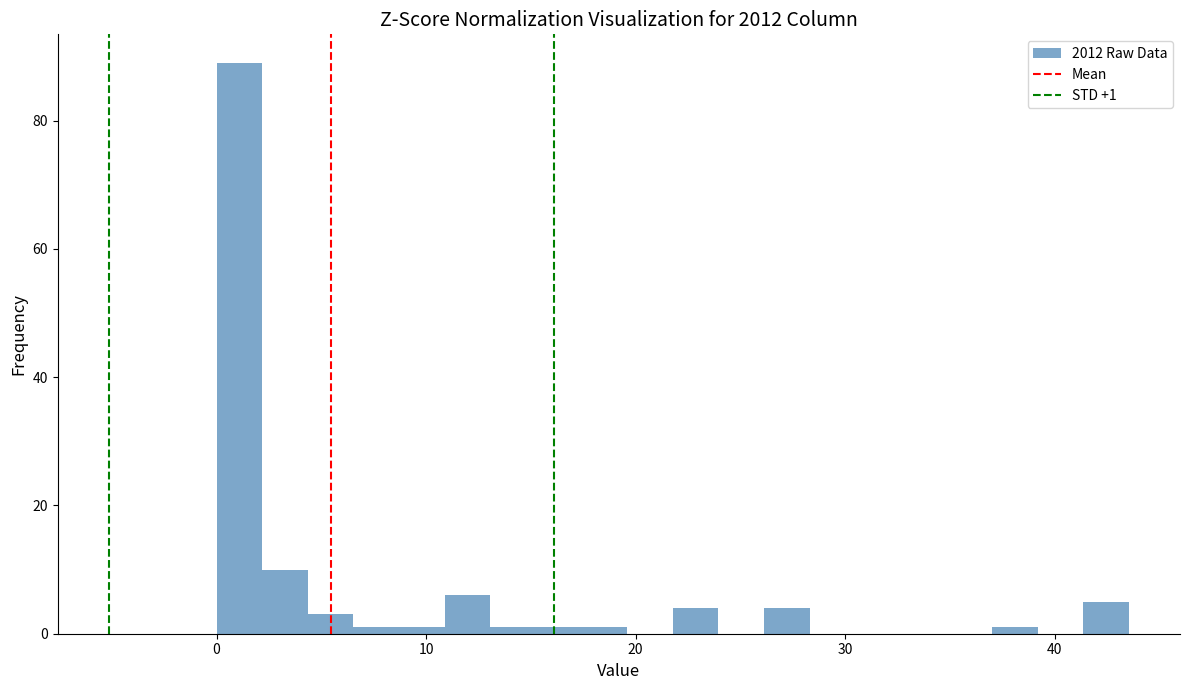

Read against the x-axis, roughly where is the centre of the tallest bar?

1